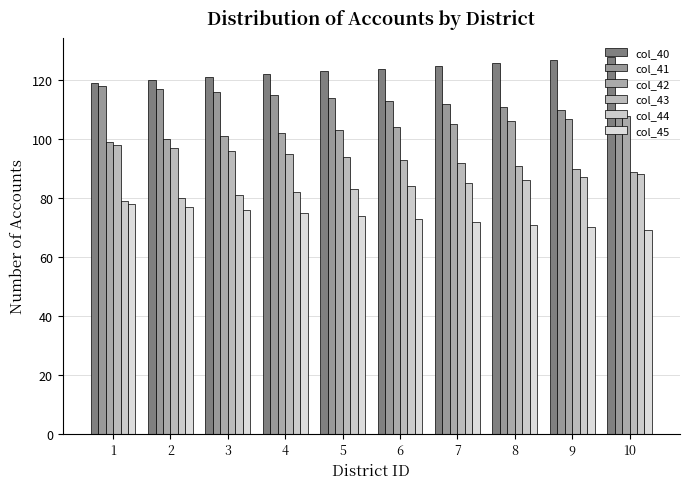

Which has a higher value, 1 or 5?

5